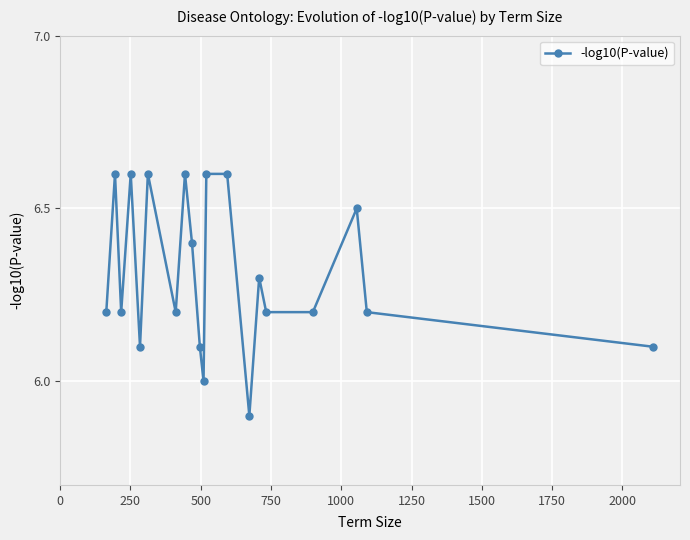

How many distinct data groups are displayed?

1